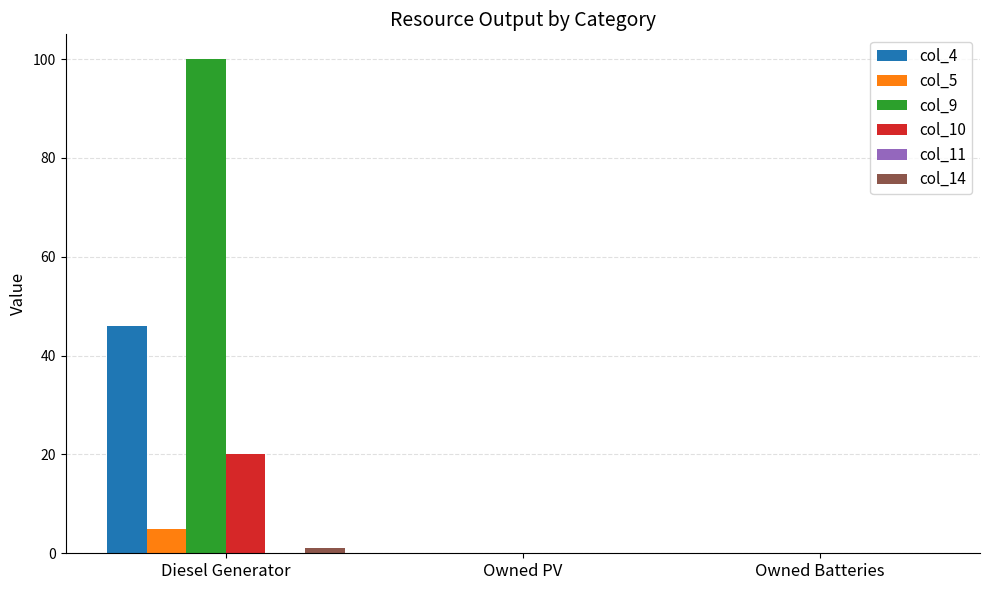

Which series changed the most between Diesel Generator and Owned Batteries?

col_9